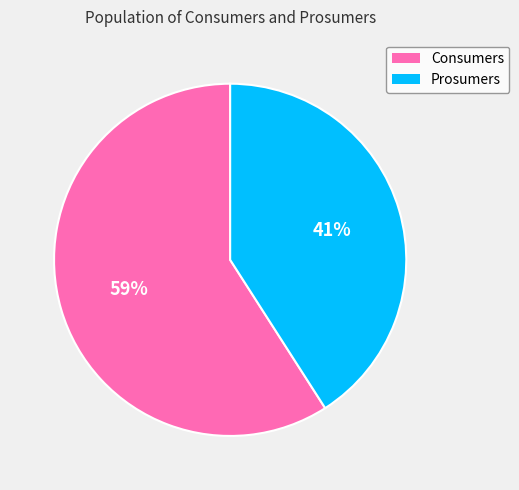

Do Prosumers and Consumers together represent more than half of the pie?

Yes